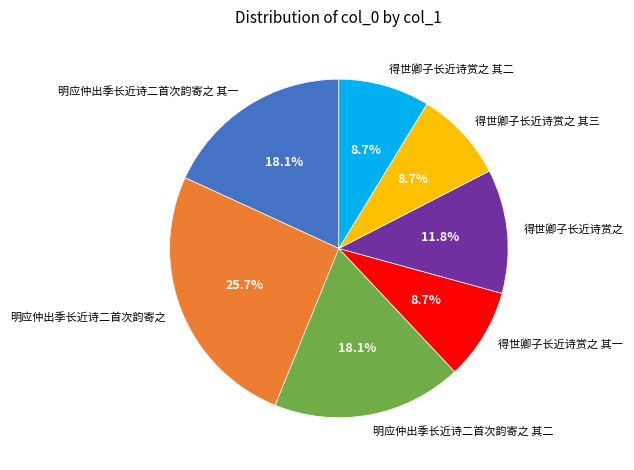

What is the largest slice in the pie chart?

明应仲出季长近诗二首次韵寄之